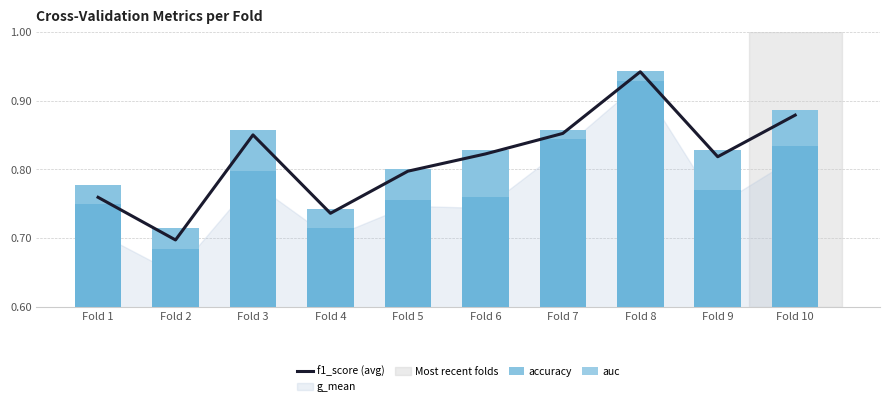

What is the difference between the second highest and minimum values in the accuracy series?

0.2